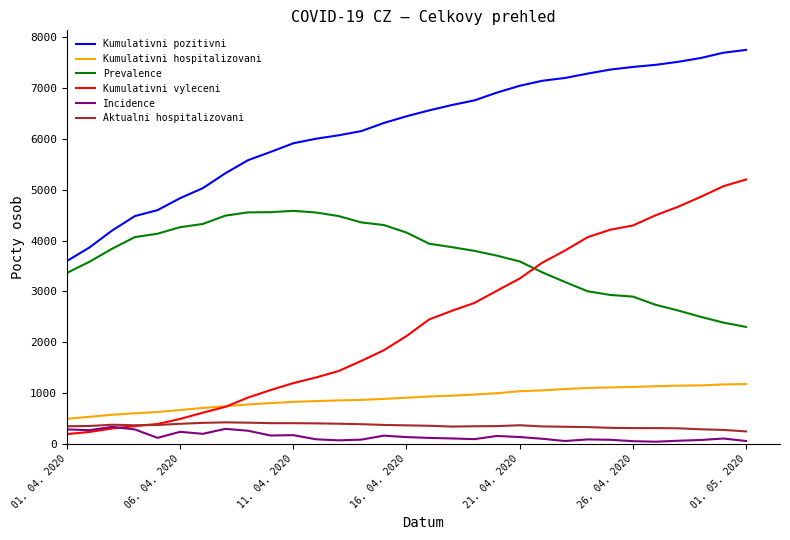

True or false: Kumulativni pozitivni and Prevalence intersect in this chart.

False